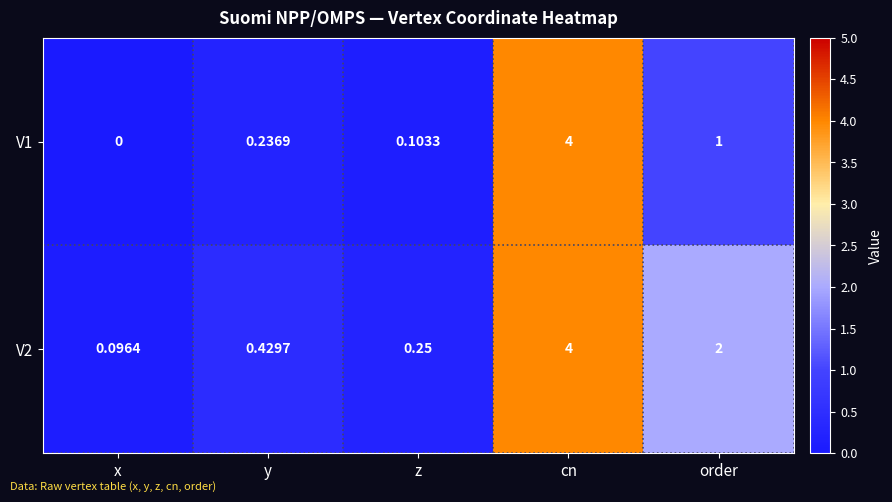

Is the value of V2 at x greater than the value of V1 at cn?

No